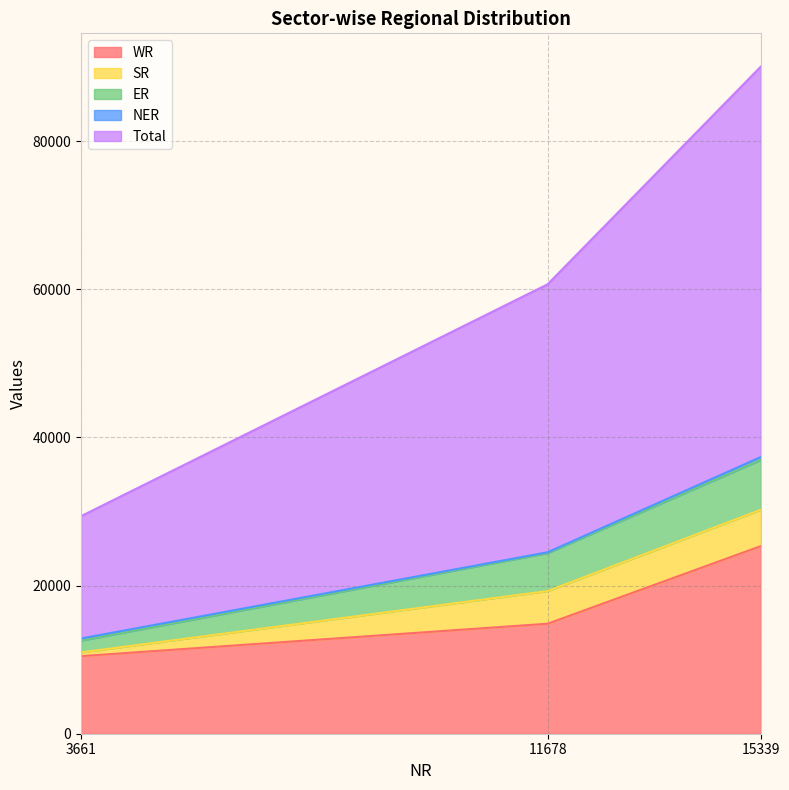

The value of WR at 15339 is 38578. True or false?

False